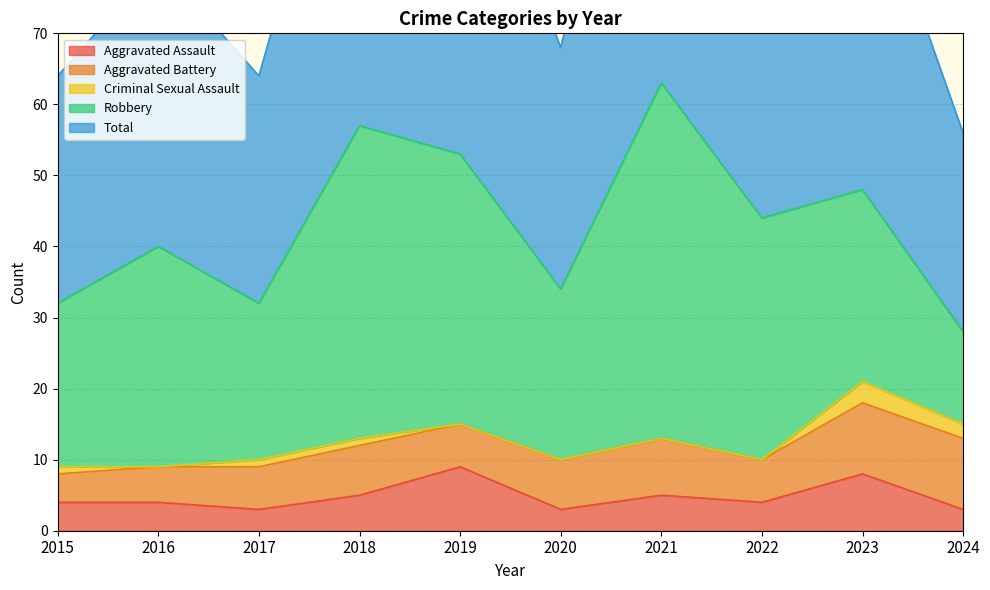

Does the chart display data point markers on the line(s)?

No